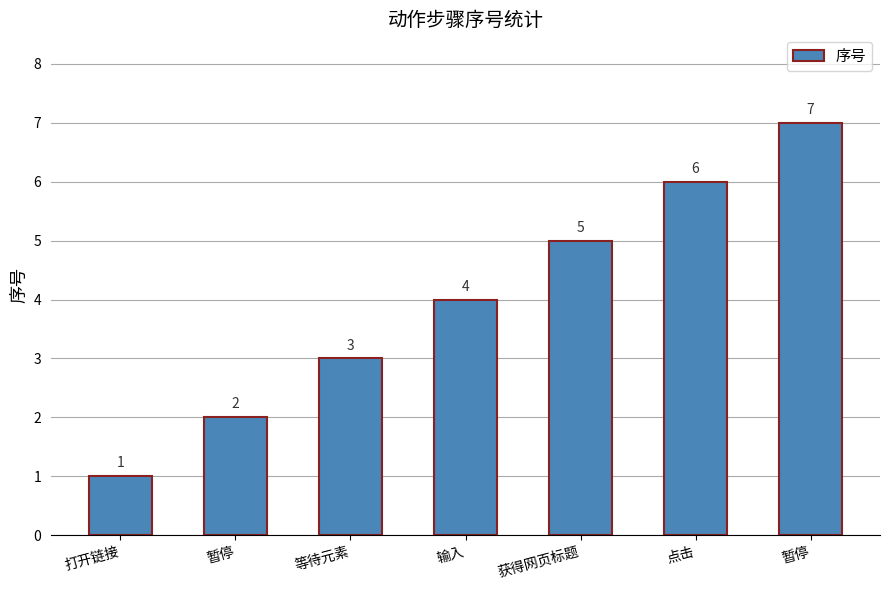

Which category has the highest value across all series?

暂停